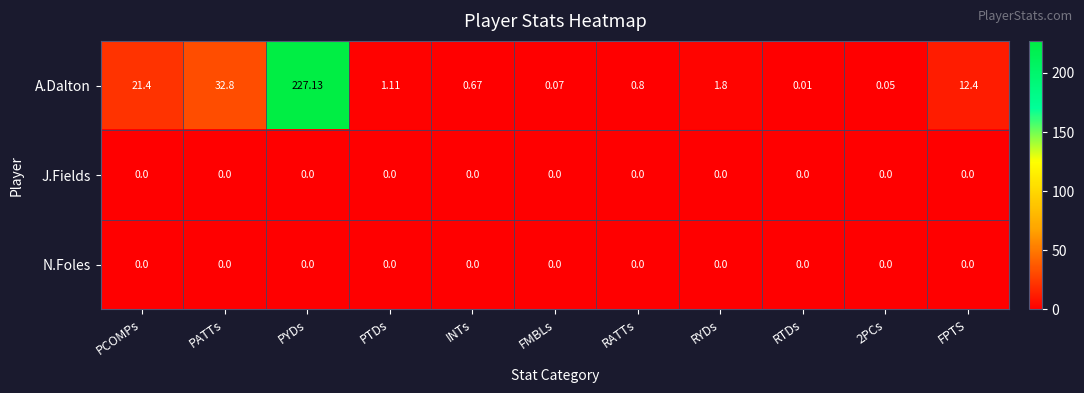

How many data points does each series have?

11